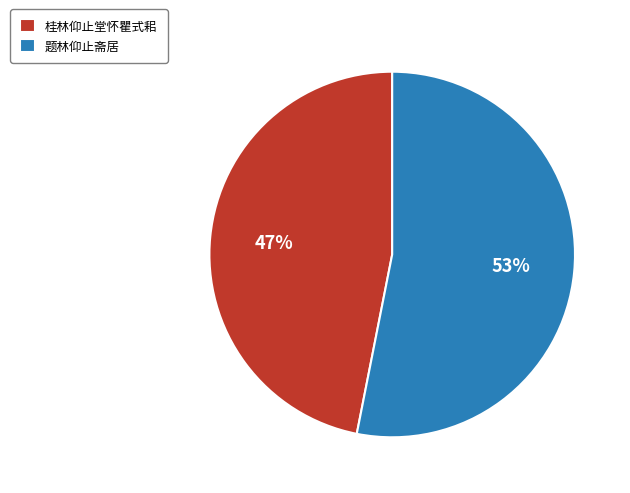

What percentage is the 题林仰止斋居 slice, to the nearest percent?

53%